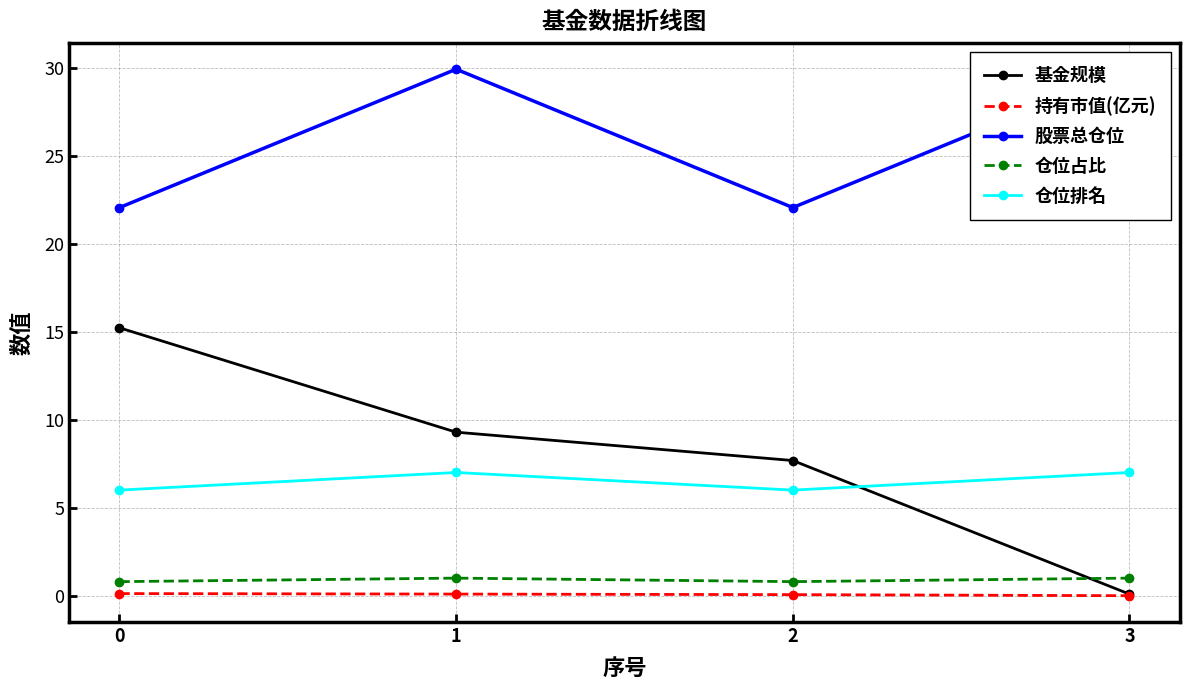

True or false: 基金规模 and 股票总仓位 cross at least once.

False